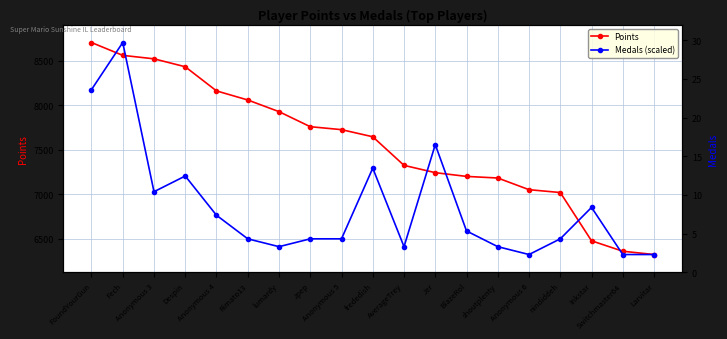

At which label is Points closest to 7513?

frededish